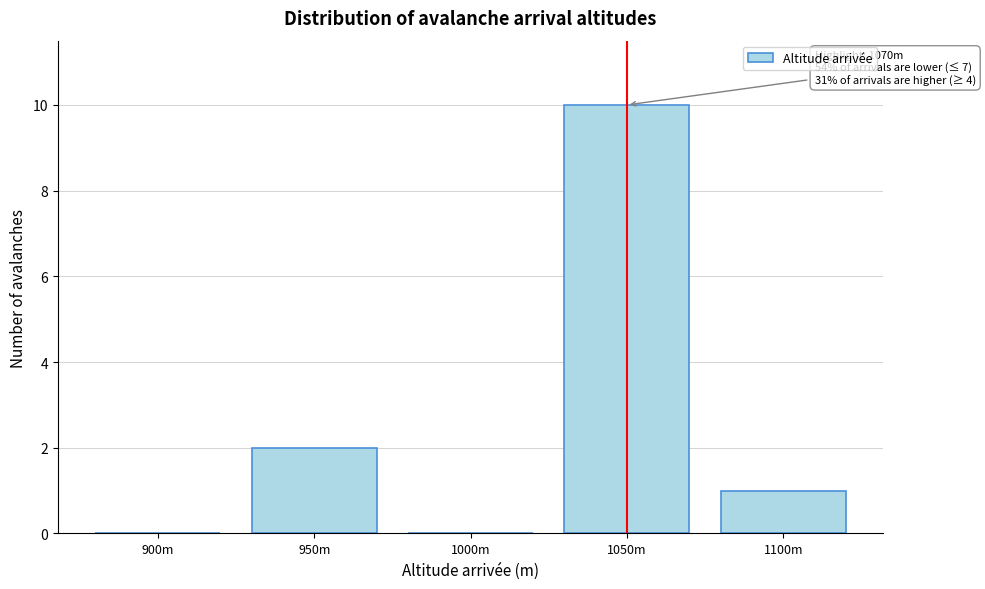

Reading right to left, what are all the values shown in this chart?

1100m=1	1050m=10	1000m=0	950m=2	900m=0